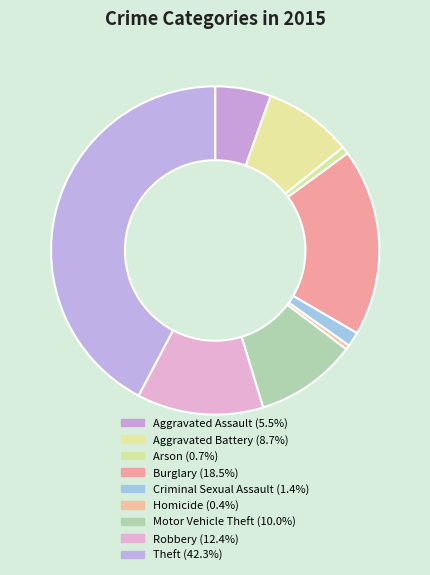

To the nearest percent, what percentage of the pie is Theft?

42%